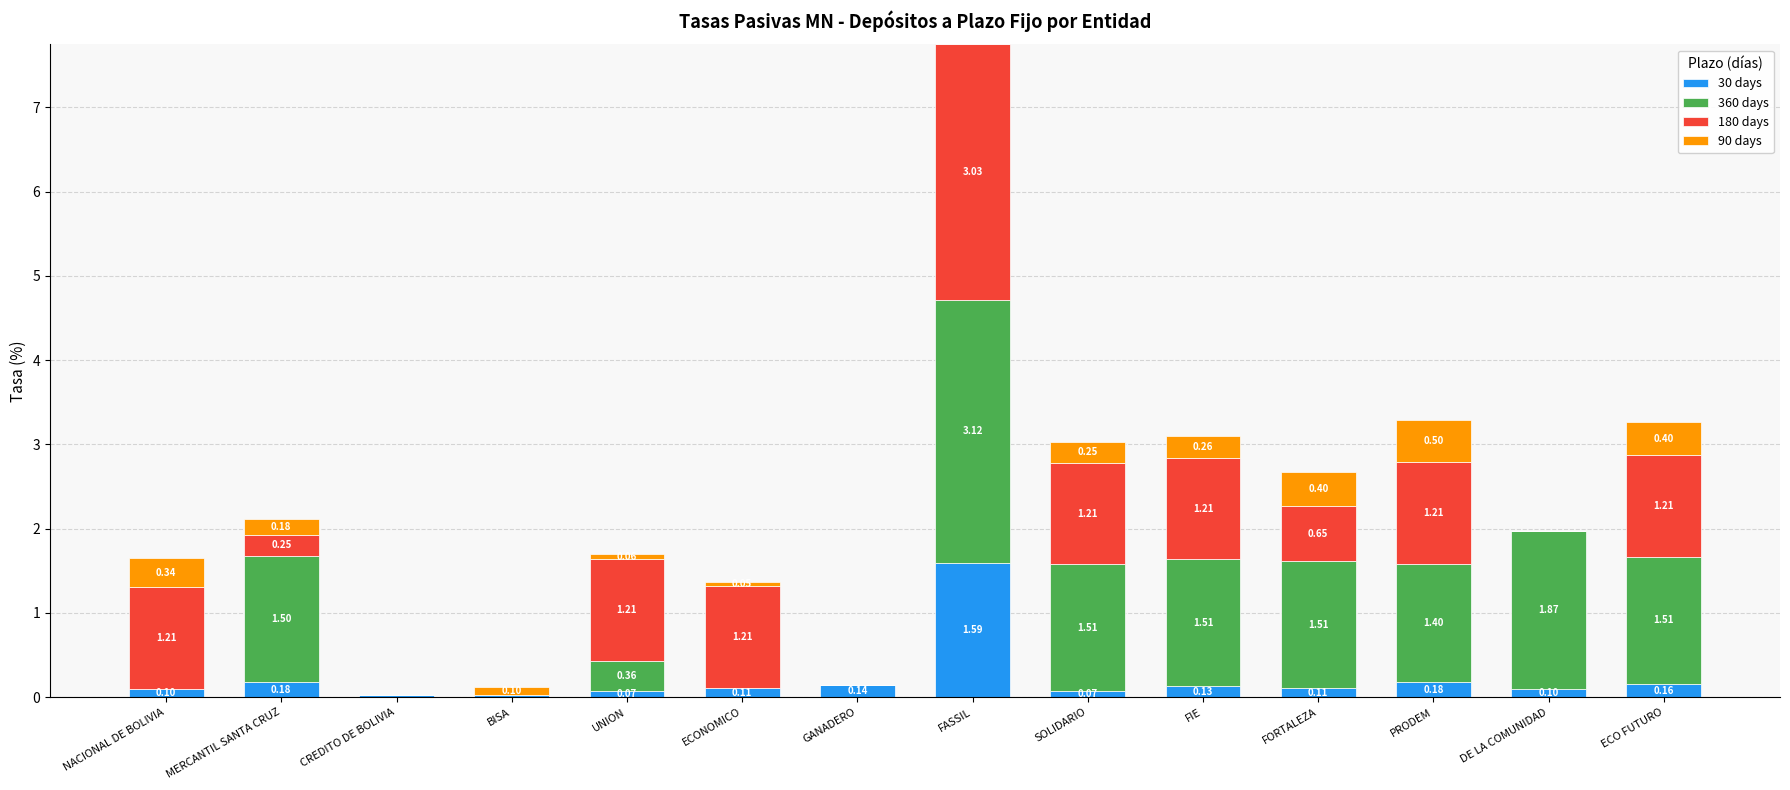

At which category is the sum across all series the highest?

FASSIL